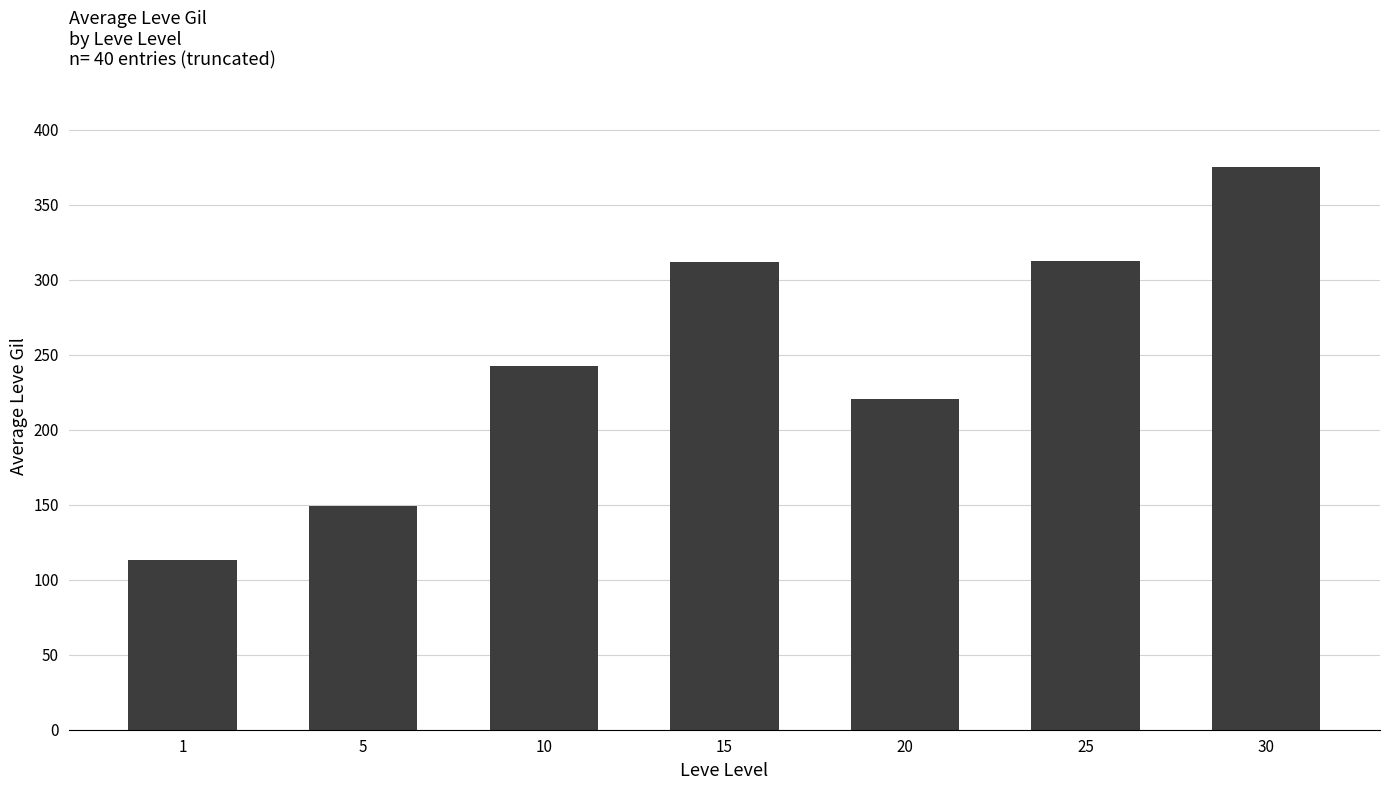

What is the average value?

246.5